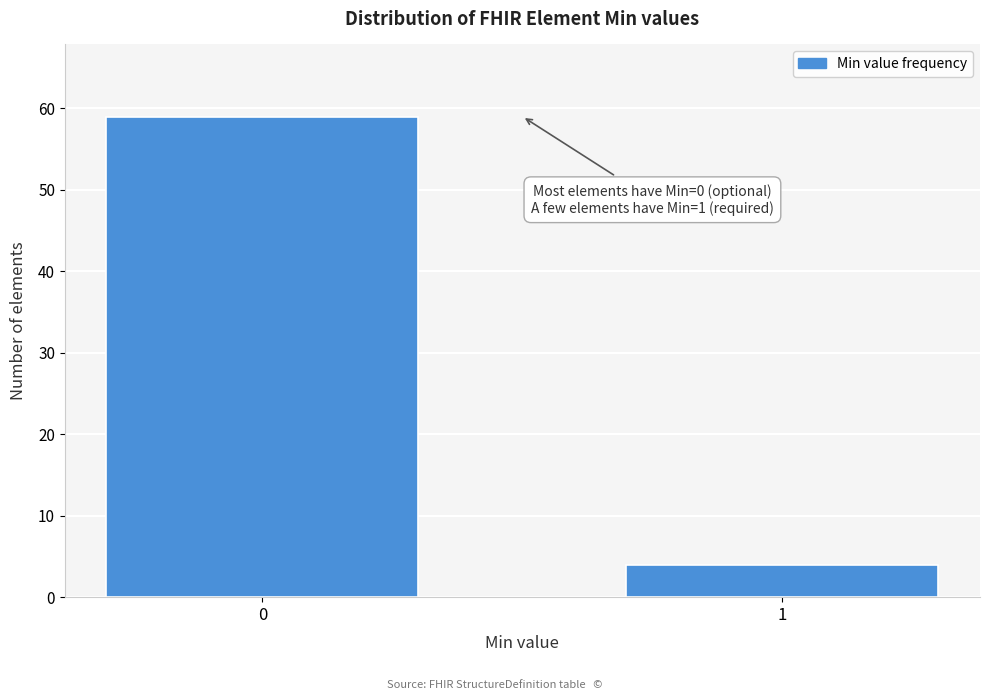

Reading left to right, list all the values displayed in this chart.

59	4